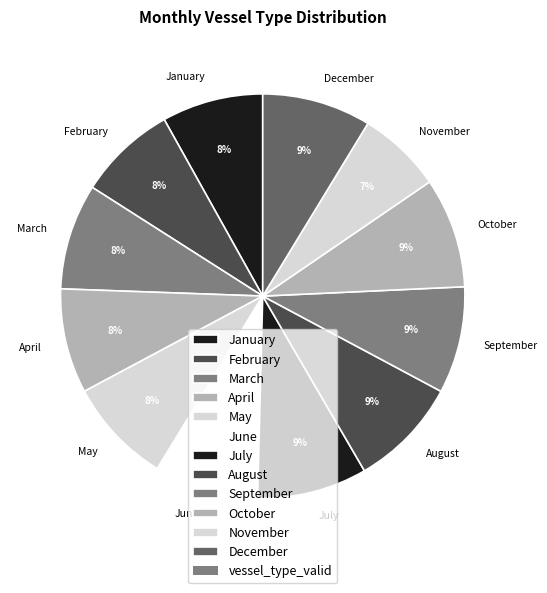

To the nearest percent, what percentage of the pie is May?

8%